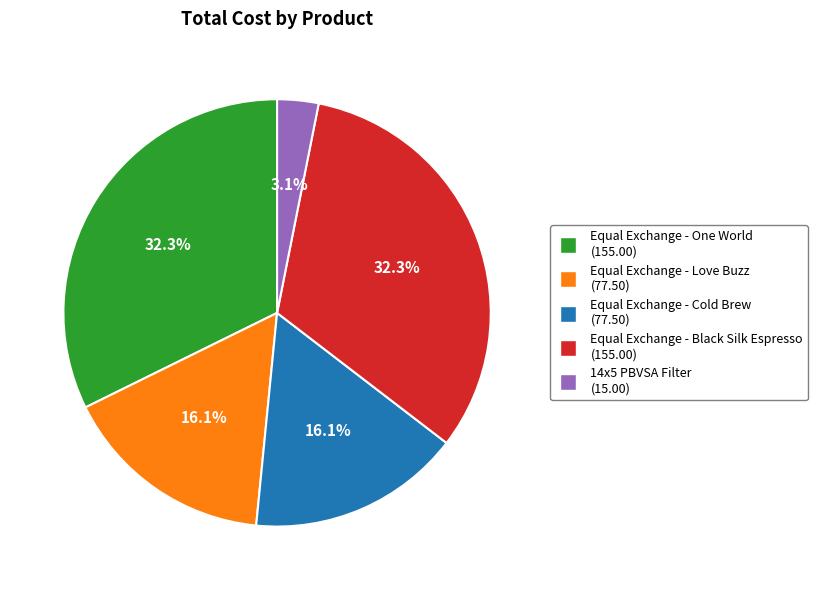

How much of the chart is everything except Equal Exchange - Love Buzz?

83.9%